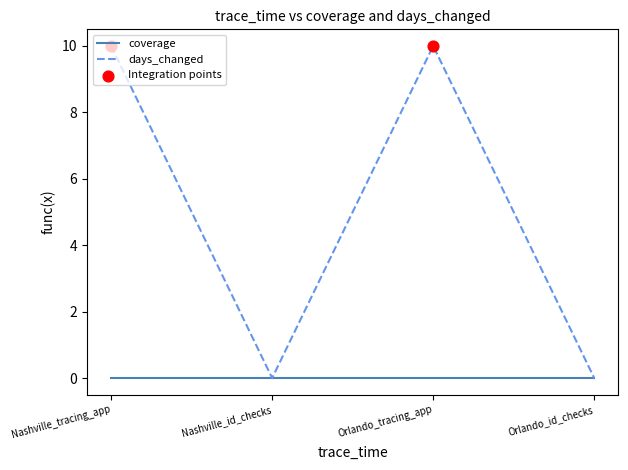

Which series has the widest spread of values?

days_changed